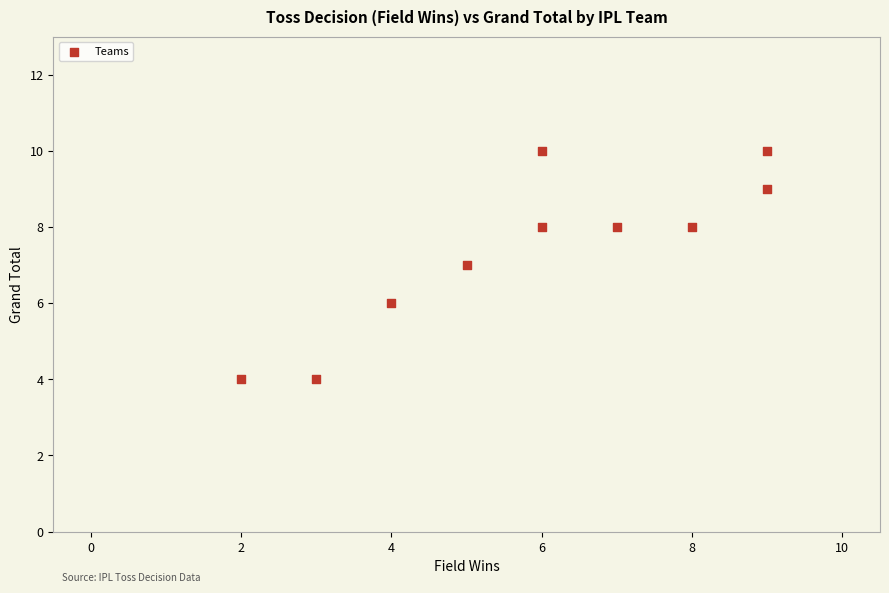

What is the average Y value?

7